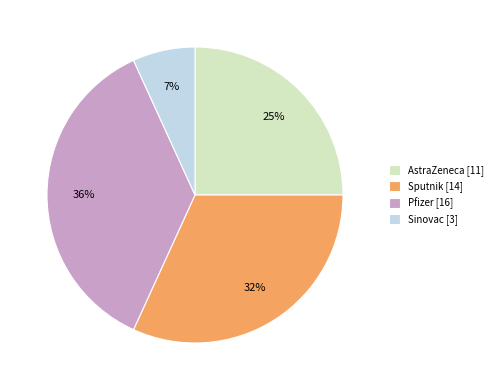

To the nearest percent, what is the average slice percentage?

25%